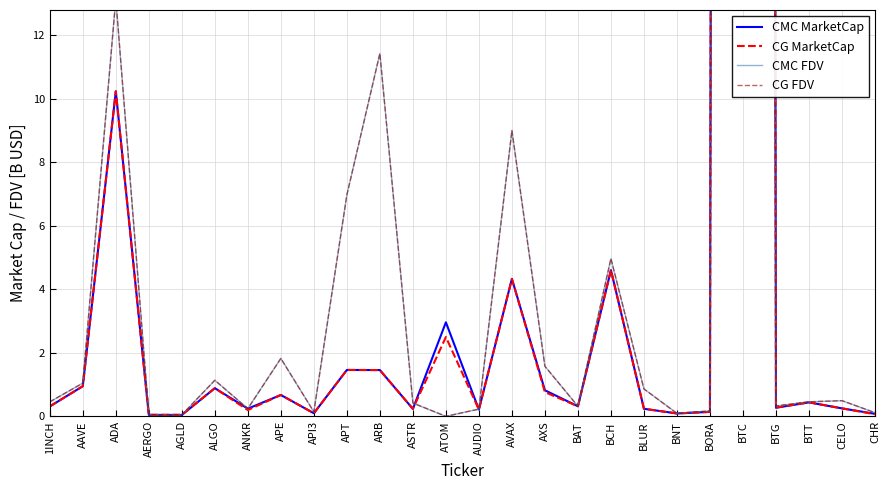

What are all the series names shown in the legend?

CMC MarketCap, CG MarketCap, CMC FDV, CG FDV